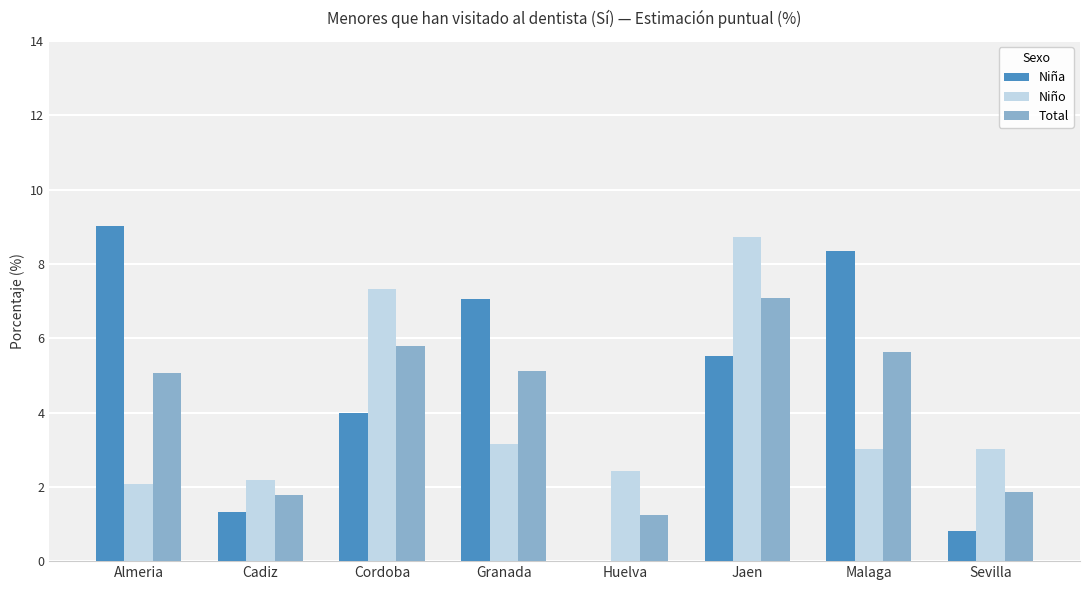

At which category is the sum across all series the highest?

Jaen